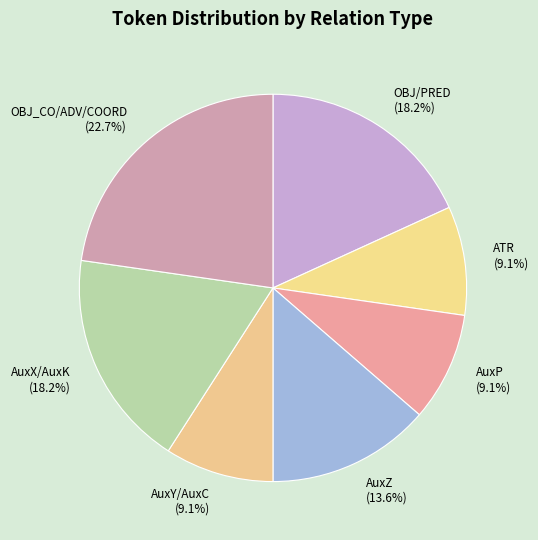

Does AuxZ (13.6%) account for over 50% of the chart?

No